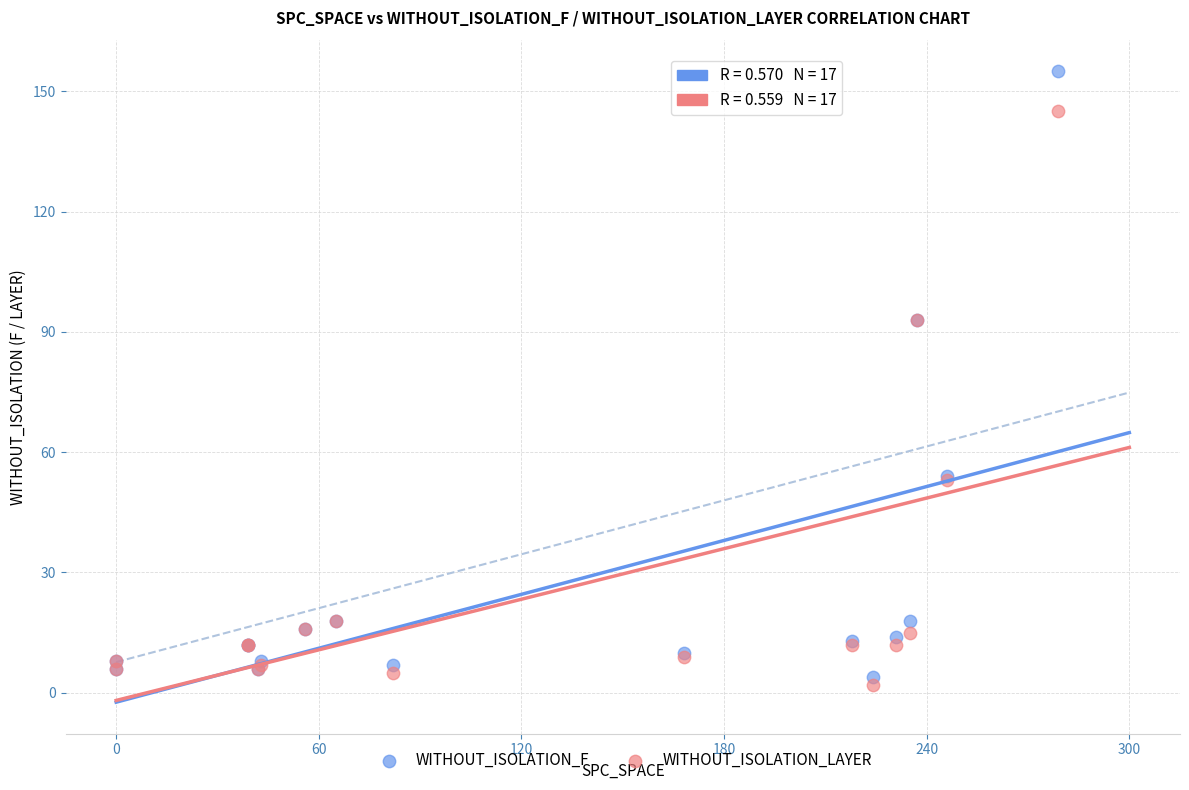

Which series has the largest Y range (max minus min)?

WITHOUT_ISOLATION_F